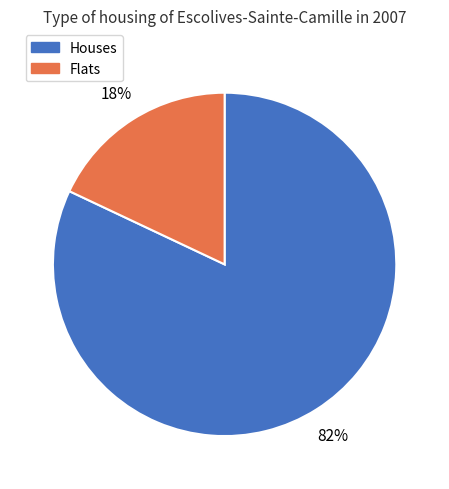

Does any single category account for the majority?

Yes